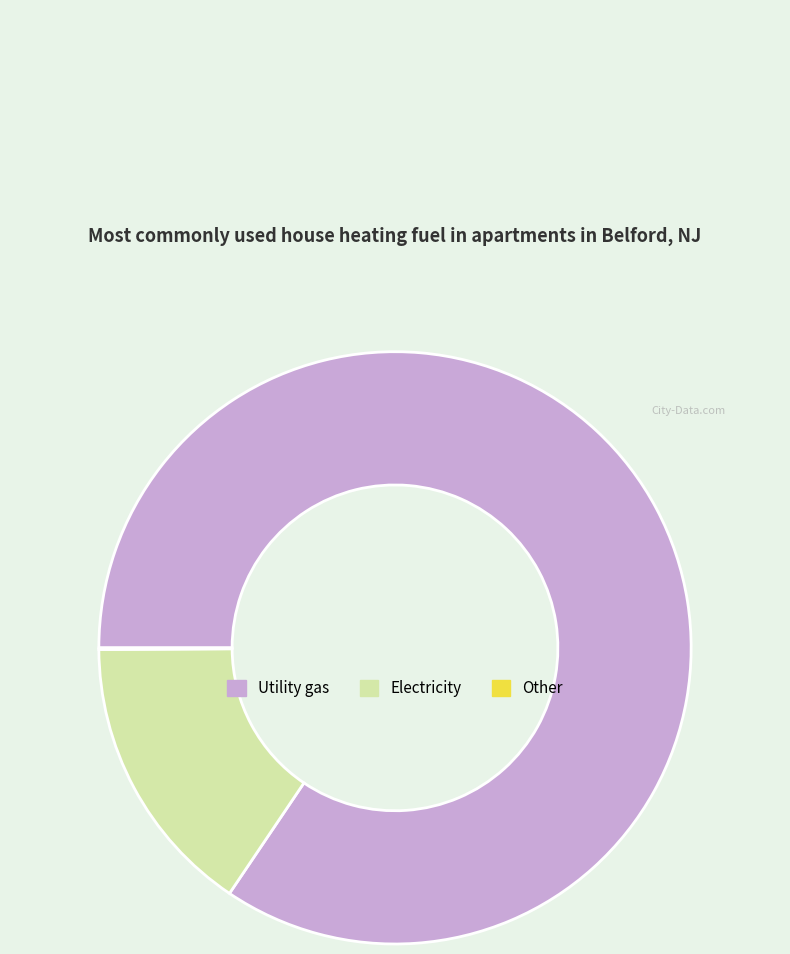

Which slice is the largest?

Utility gas